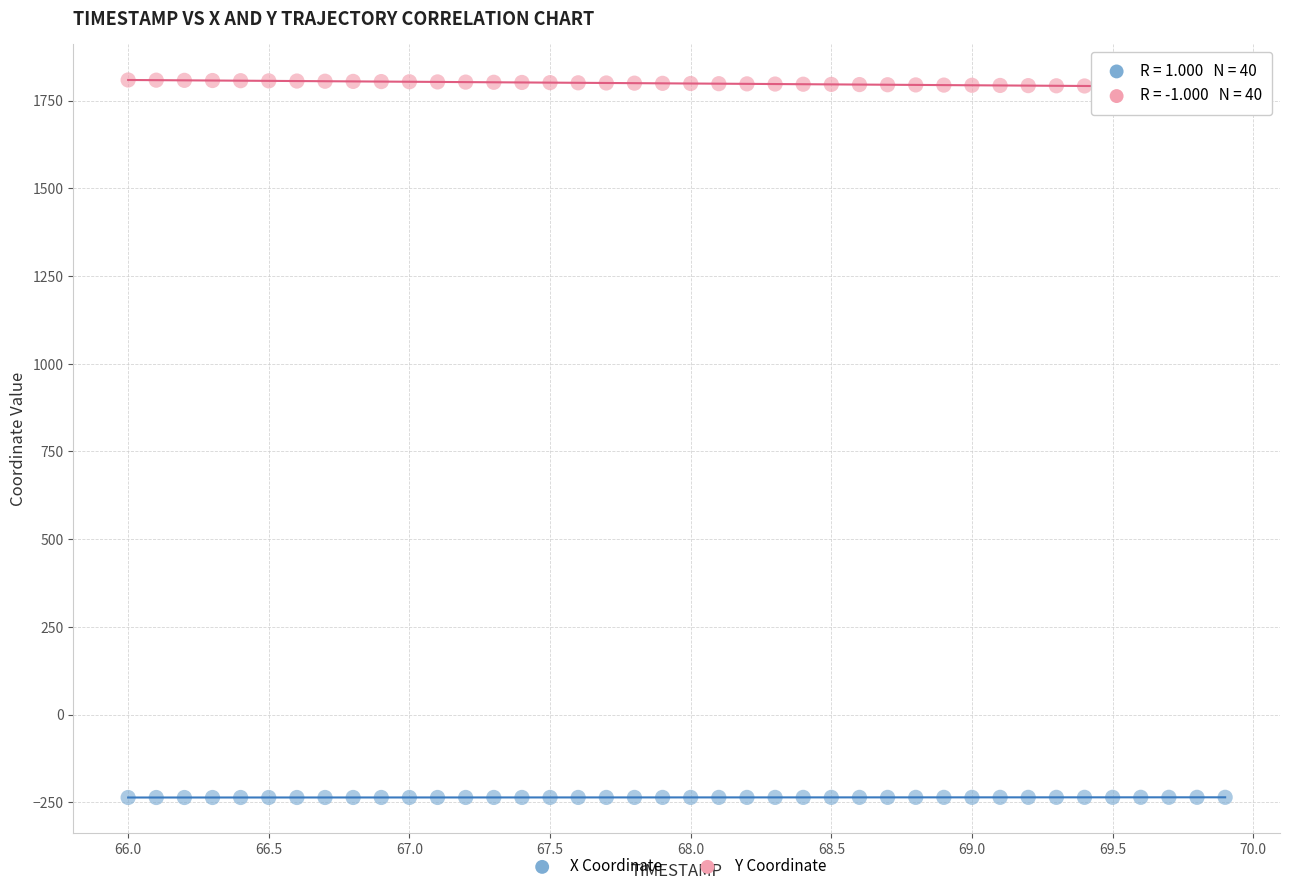

Across all data points, what is the range of X values (max minus min)?

3.9